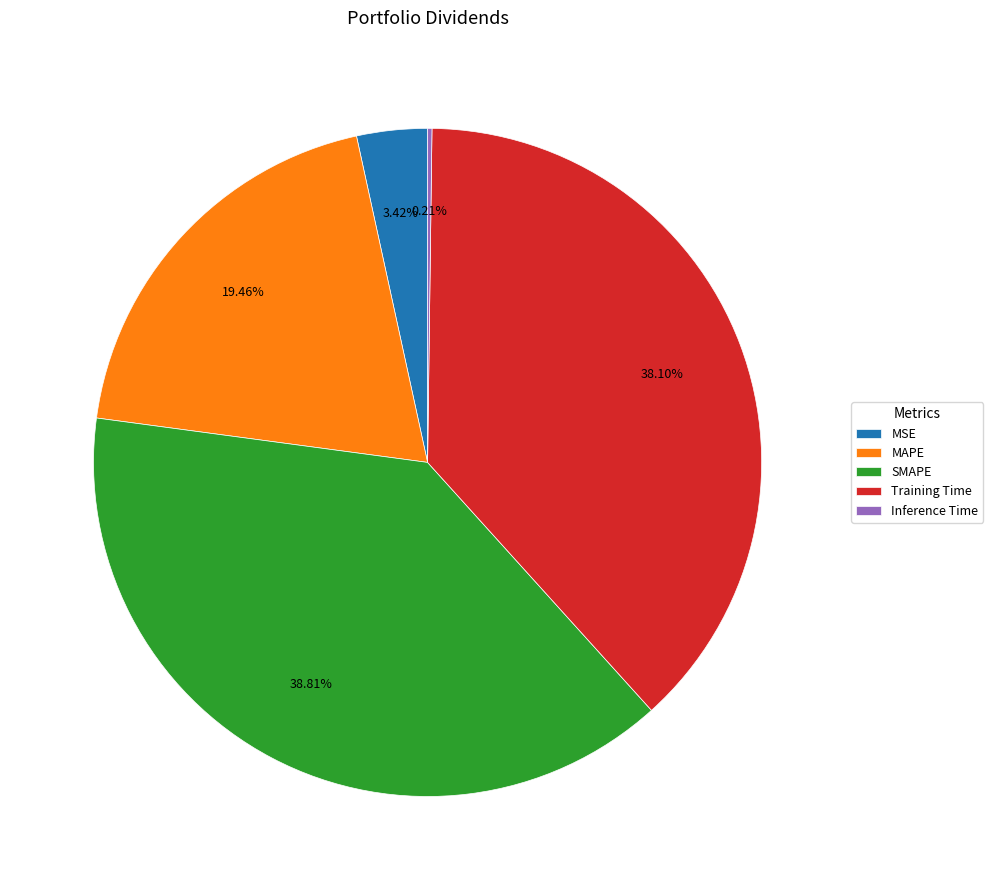

To the nearest percent, what is the average slice percentage?

20%